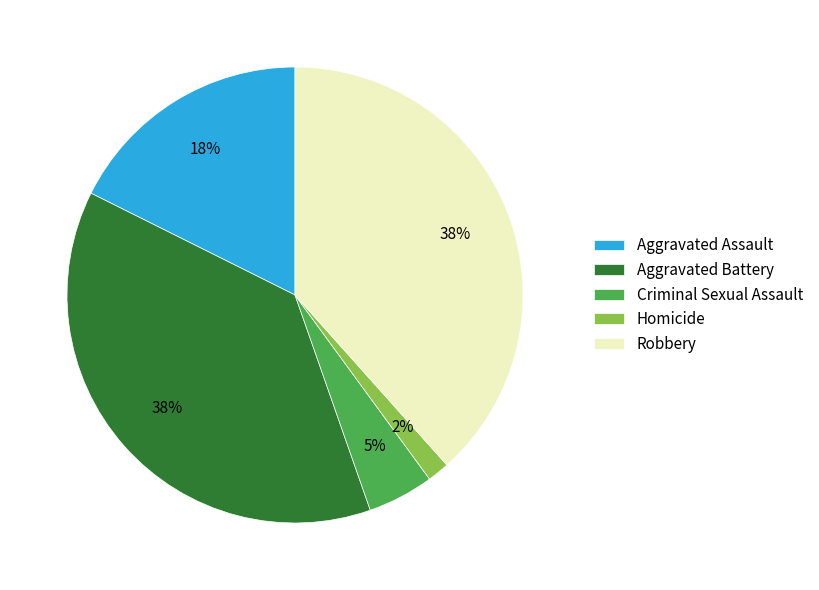

To the nearest percent, what portion does Aggravated Battery represent?

38%